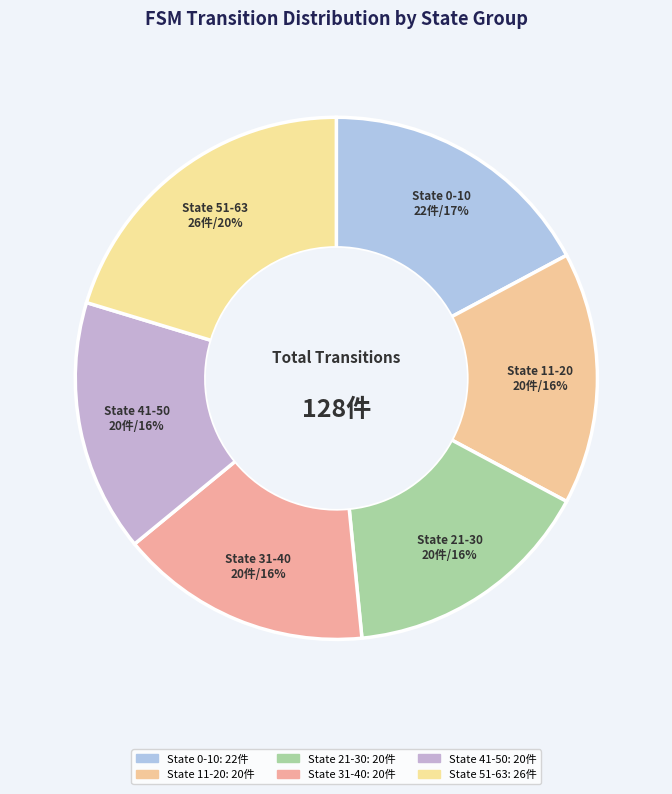

Is the sum of State 31-40 and State 11-20 greater than half?

No